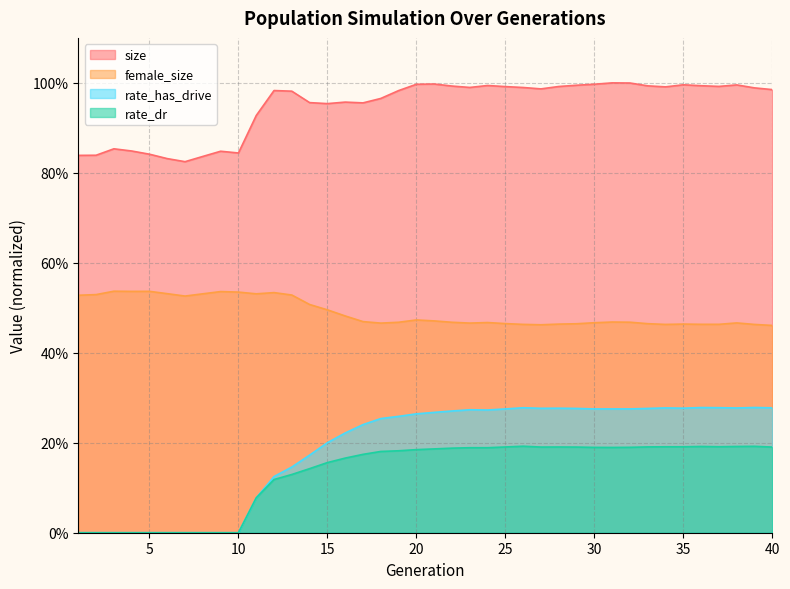

Which category has the highest value in the female_size series?

3